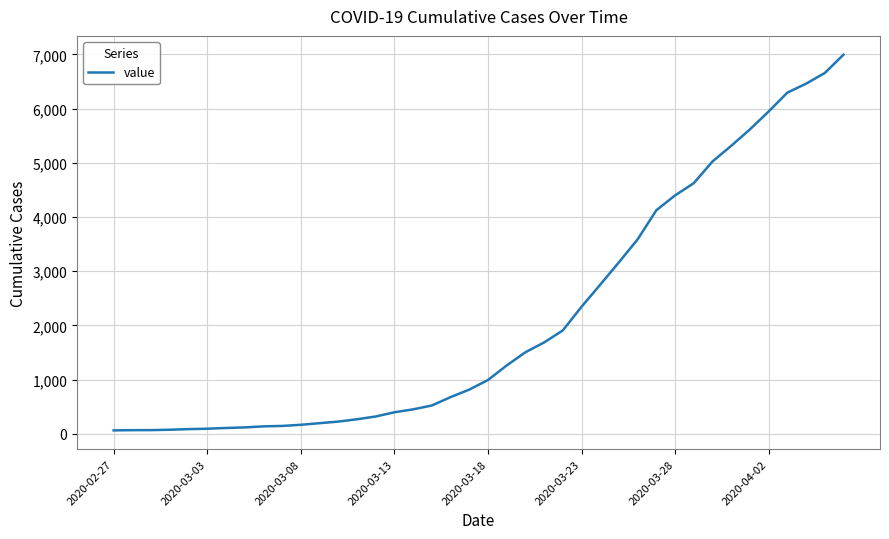

What is the difference between the maximum and minimum values?

6931